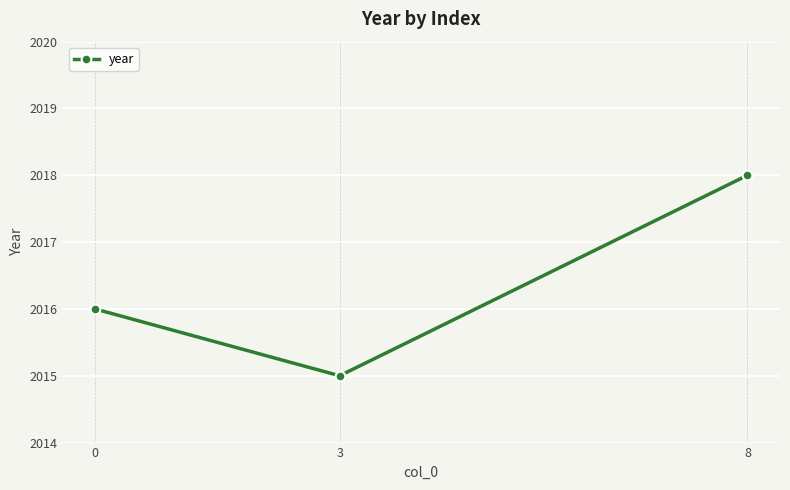

What is the change in value from 0 to 8?

+2